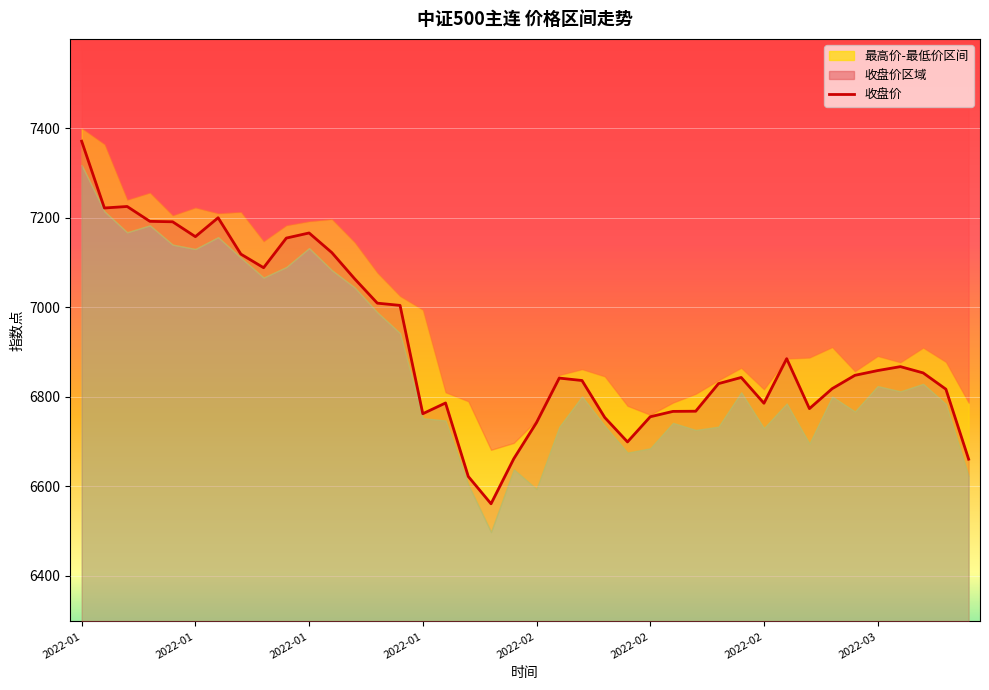

Reading left to right, list all the values displayed in this chart.

7371.0	7221.8	7225.2	7192.0	7191.0	7157.8	7200.0	7118.8	7088.4	7154.6	7166.0	7122.2	7063.8	7009.2	7004.2	6762.2	6786.2	6622.0	6561.0	6661.6	6742.4	6841.8	6836.4	6753.8	6699.2	6755.4	6767.4	6767.8	6829.4	6843.2	6785.6	6885.2	6773.6	6818.2	6848.0	6858.6	6867.4	6853.4	6817.0	6660.6